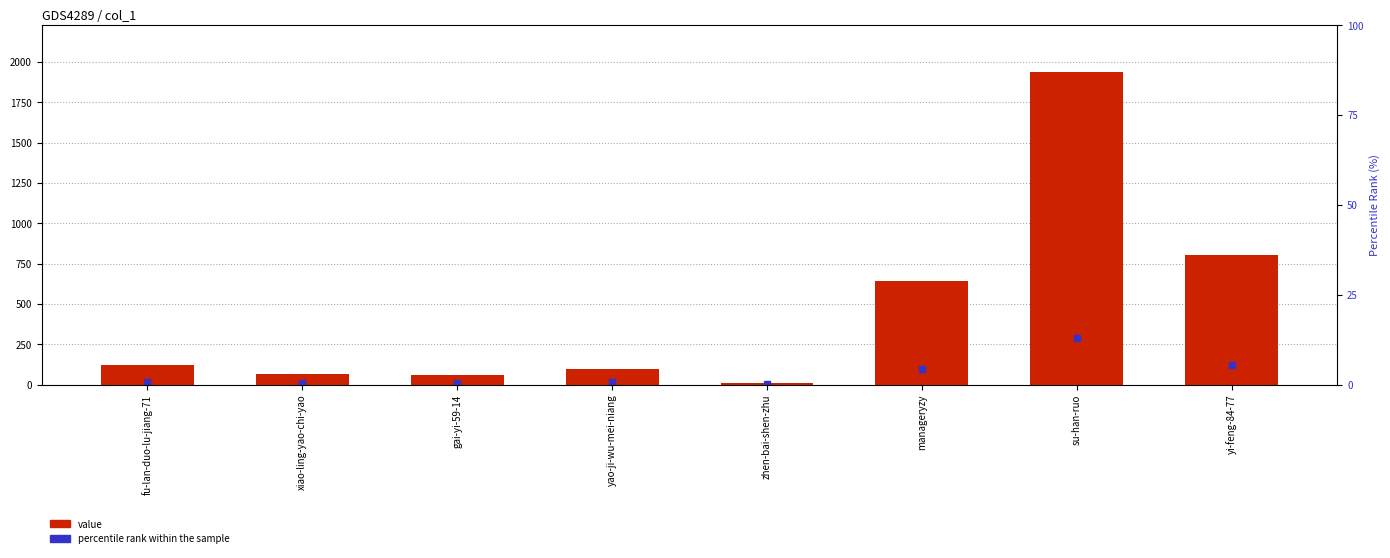

What are all the series names shown in the legend?

value, percentile rank